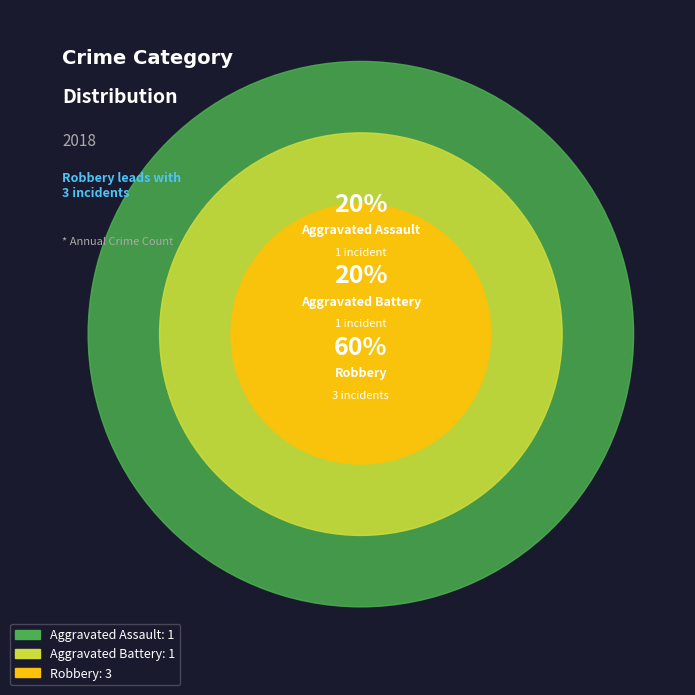

What portion of the pie excludes Robbery?

40.0%